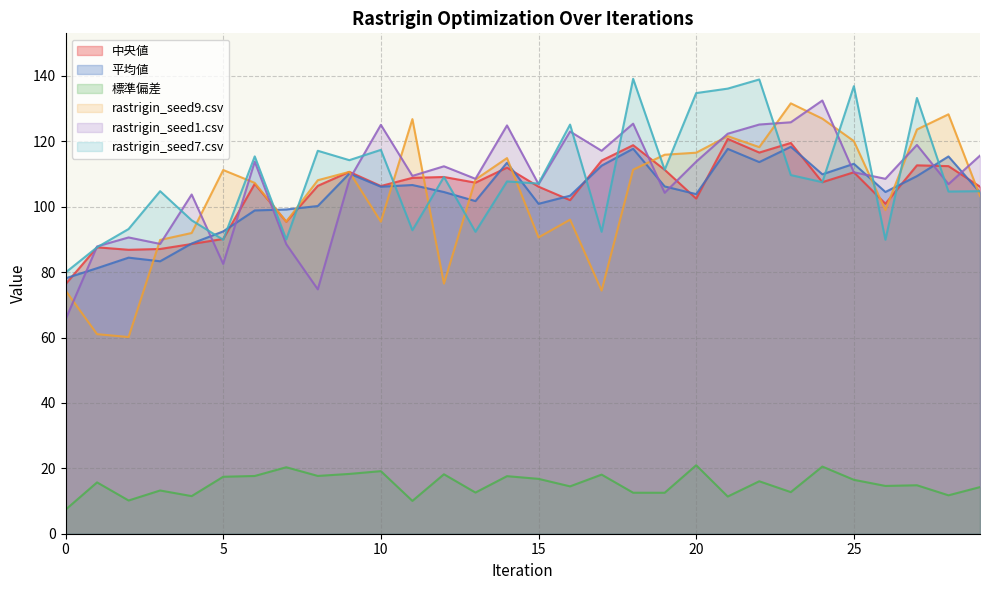

How many lines are shown in the chart?

6